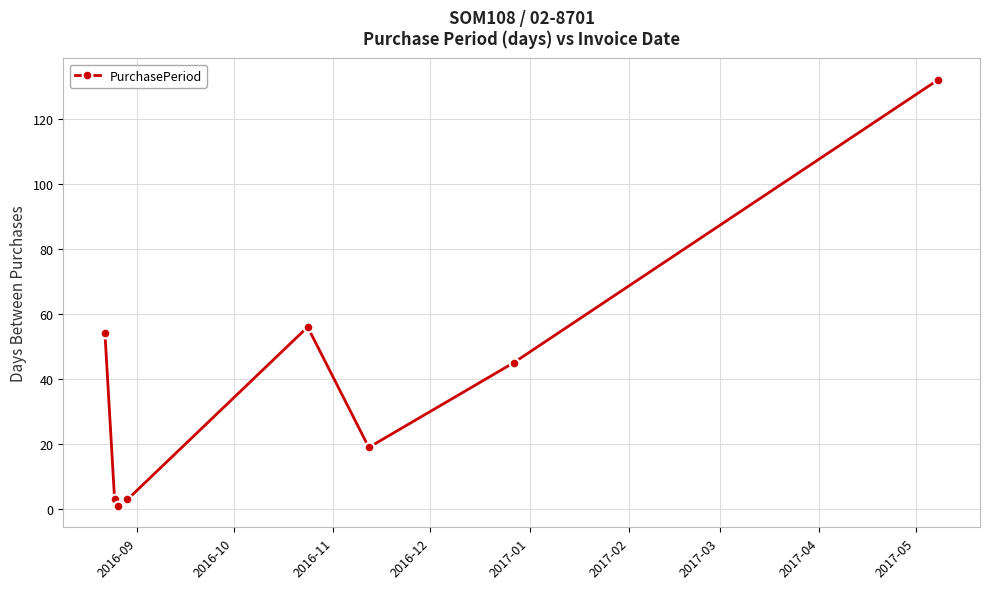

Reading left to right, list all the values displayed in this chart.

54	3	1	3	56	19	45	132